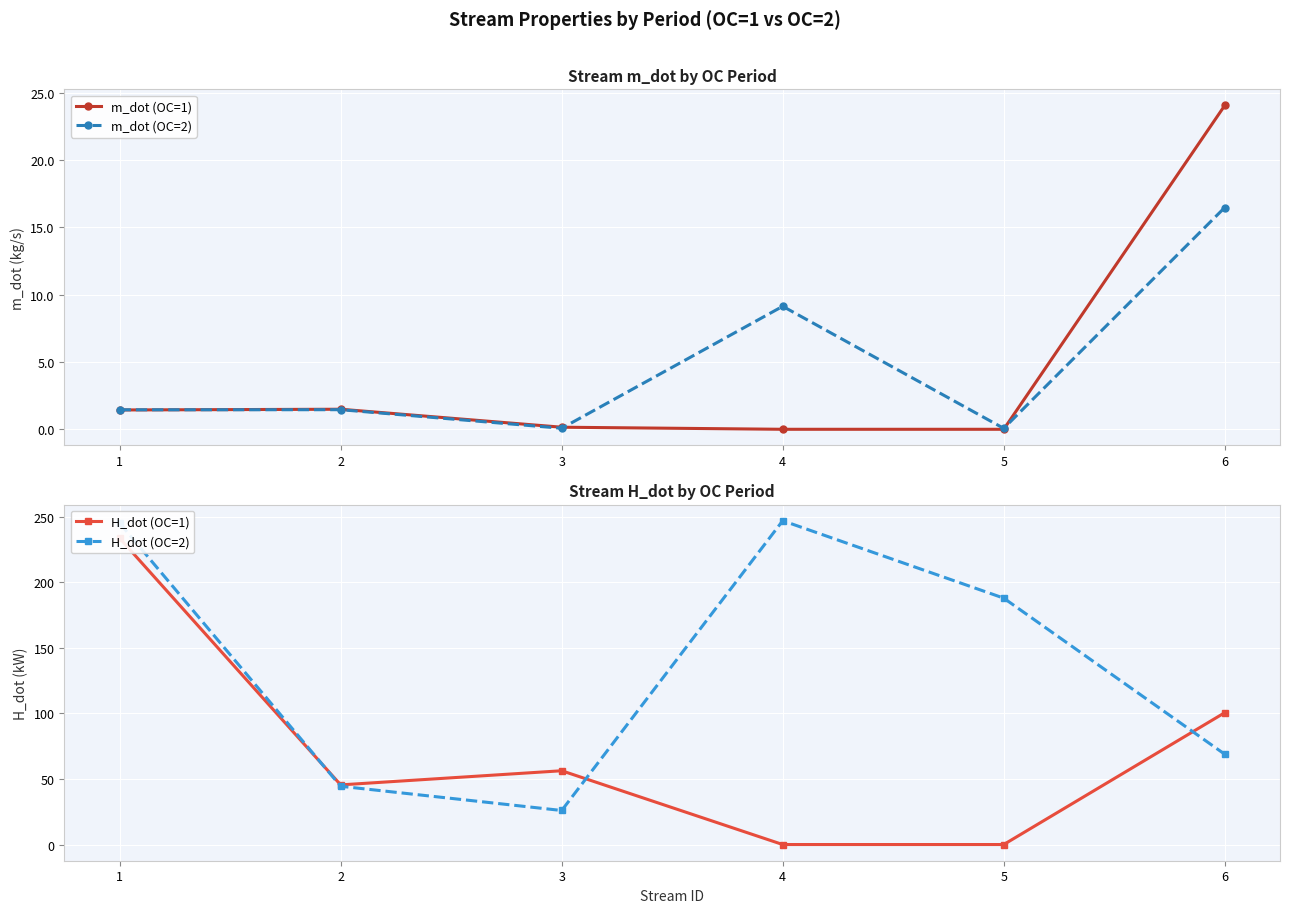

How many data points in H_dot (OC=2) are above 187?

3